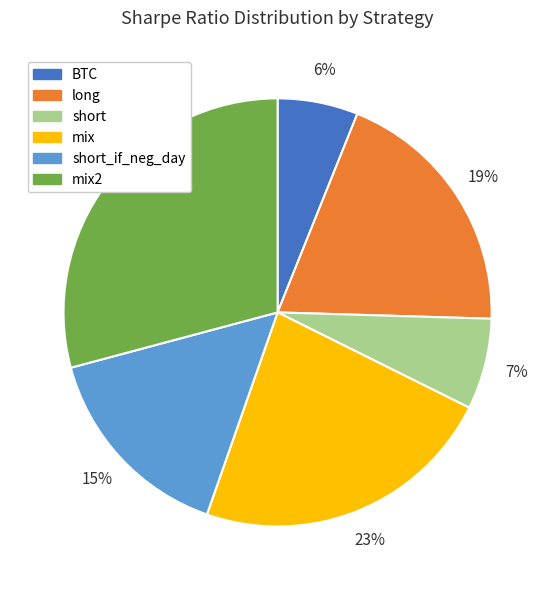

Is there a majority slice in this chart?

No